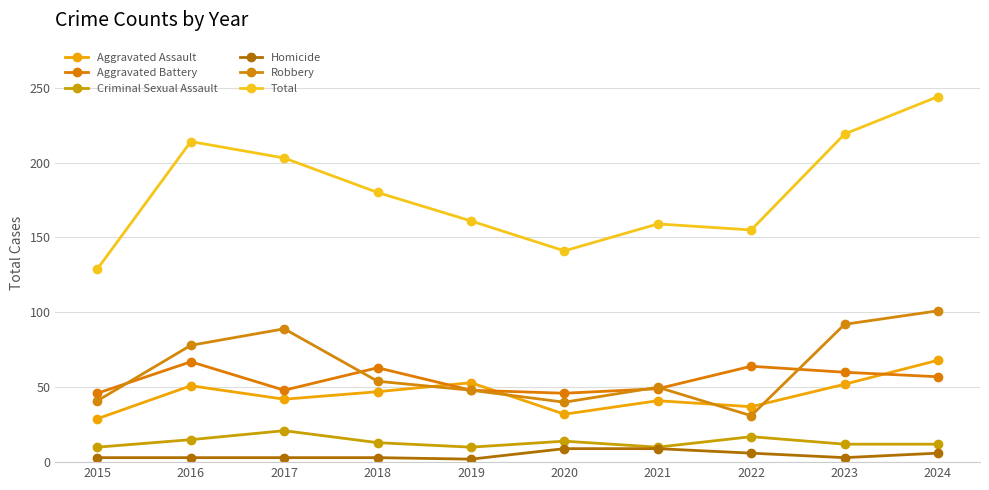

How many data points does each series have?

10